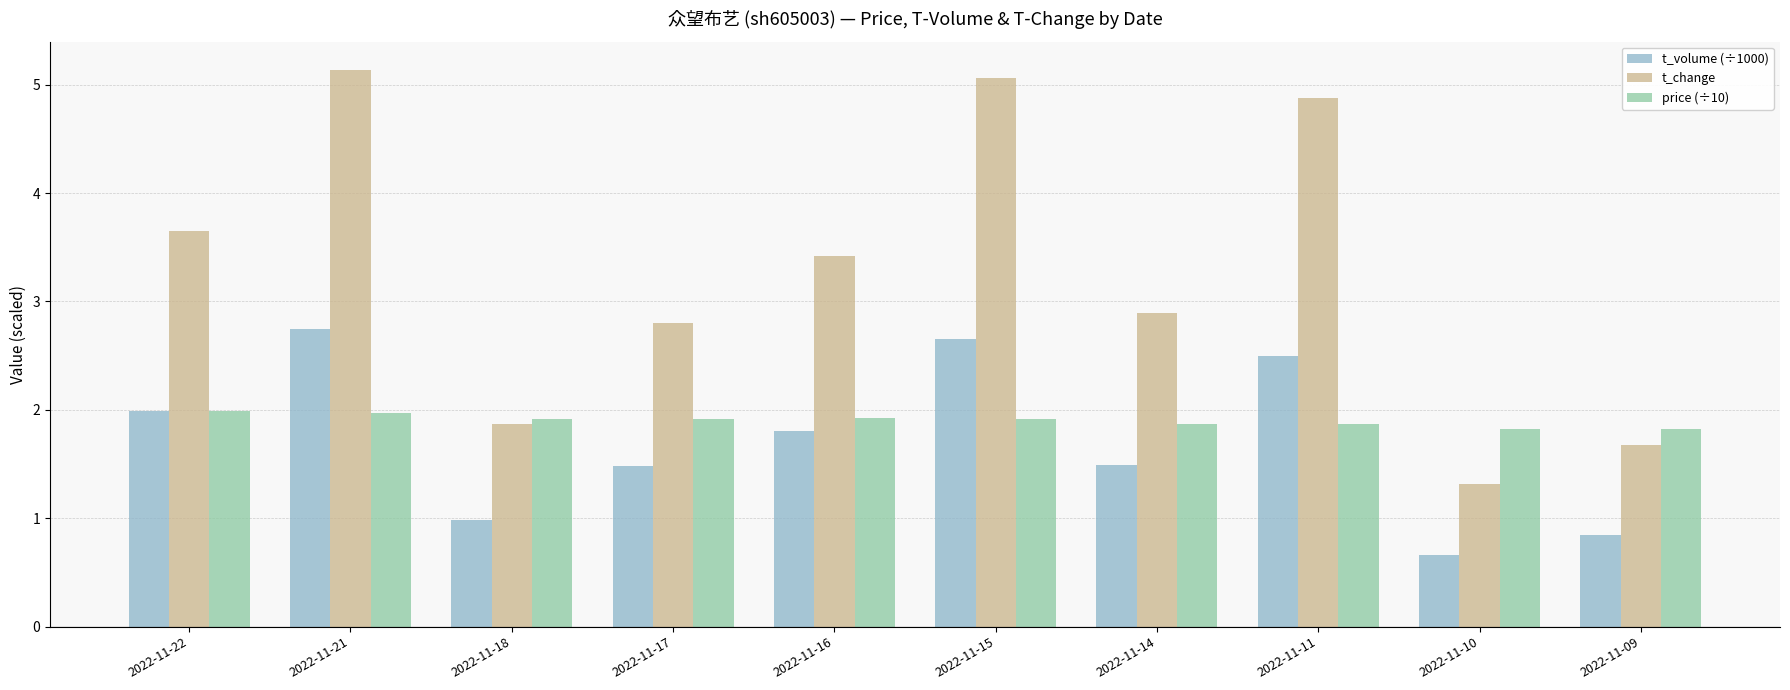

The price (÷10) series shows 1.9 at 2022-11-15. True or false?

True